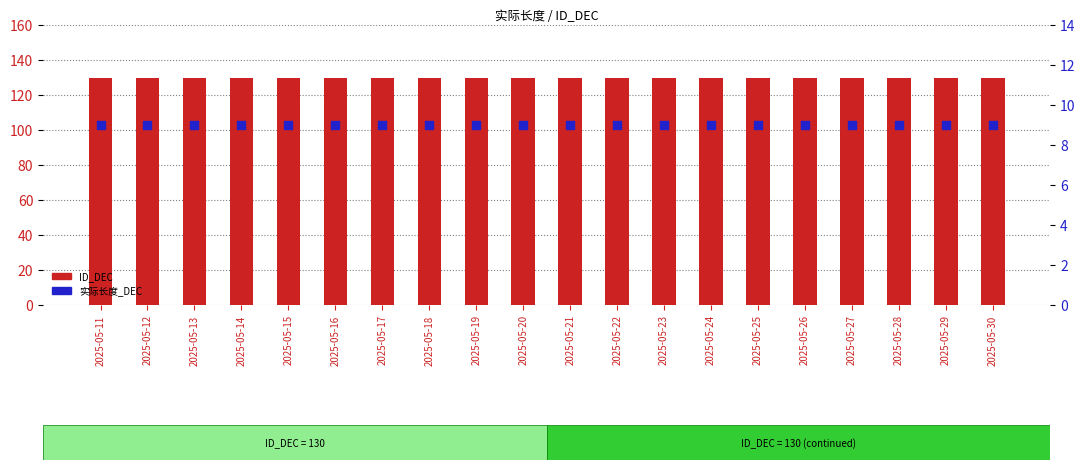

At how many categories does at least one series exceed 20?

20